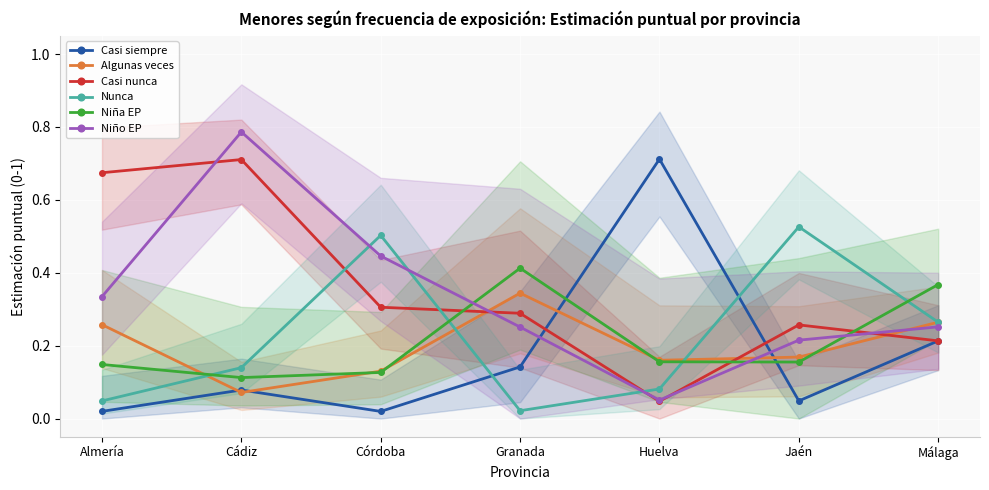

At how many categories does at least one series exceed 0?

7